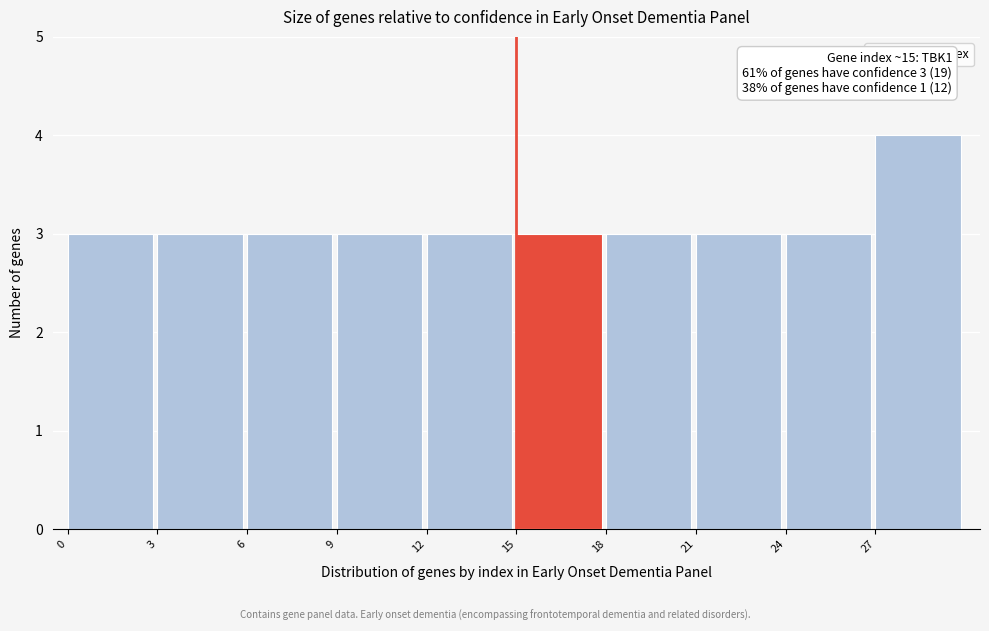

Which range on the x-axis has the tallest bar?

27 to 30